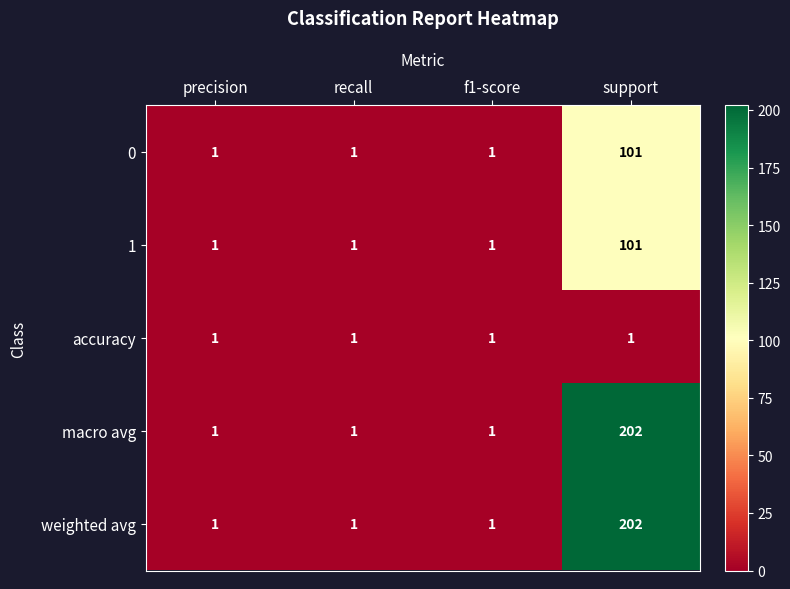

Which category has the highest value in the 0 series?

support